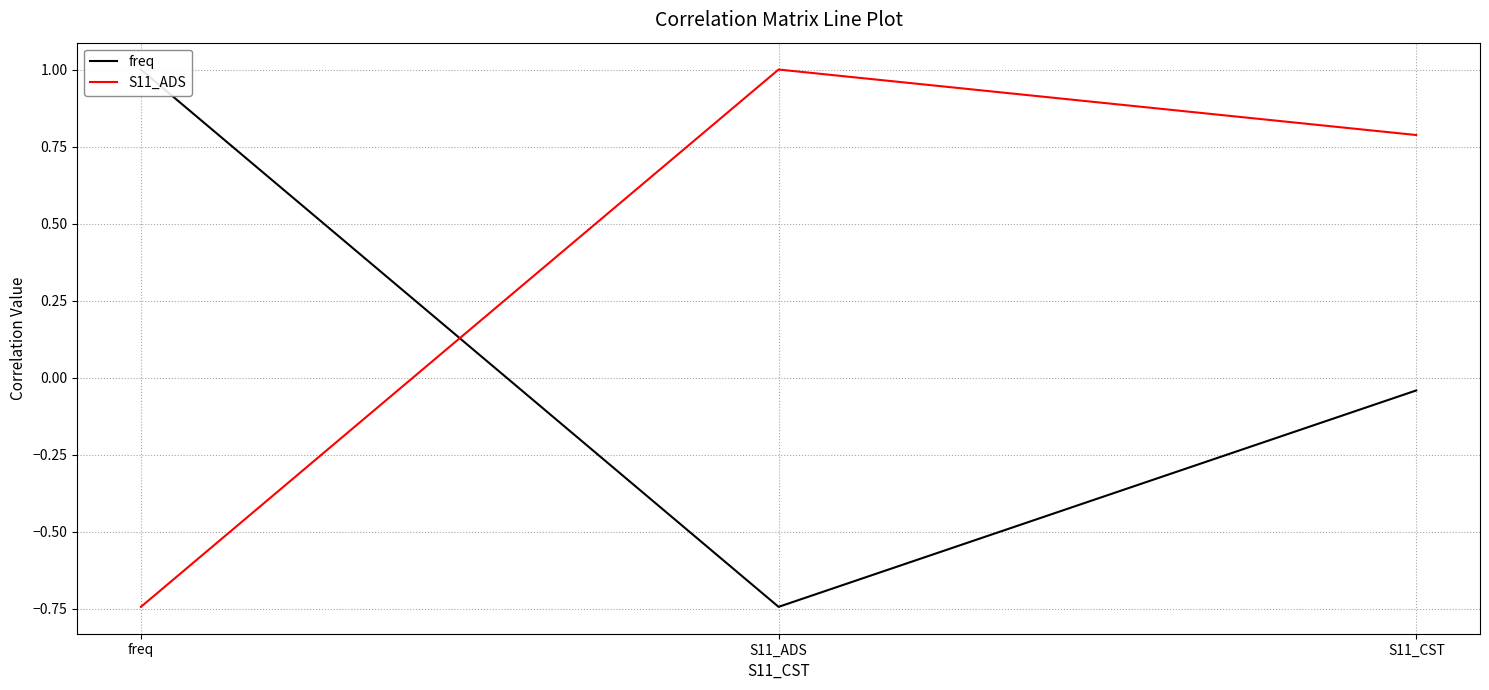

How many negative values does the freq series have?

2